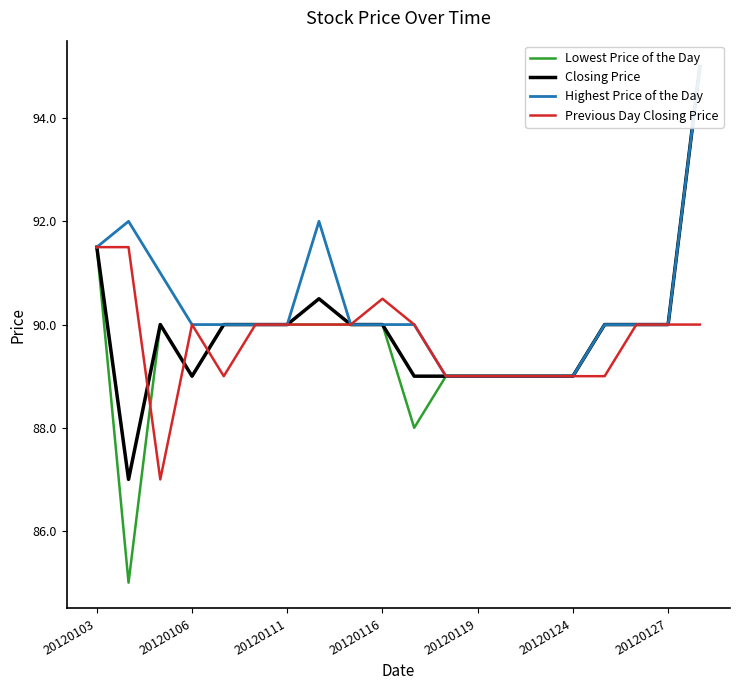

What is the difference between the highest and lowest values at 20120116?

0.5